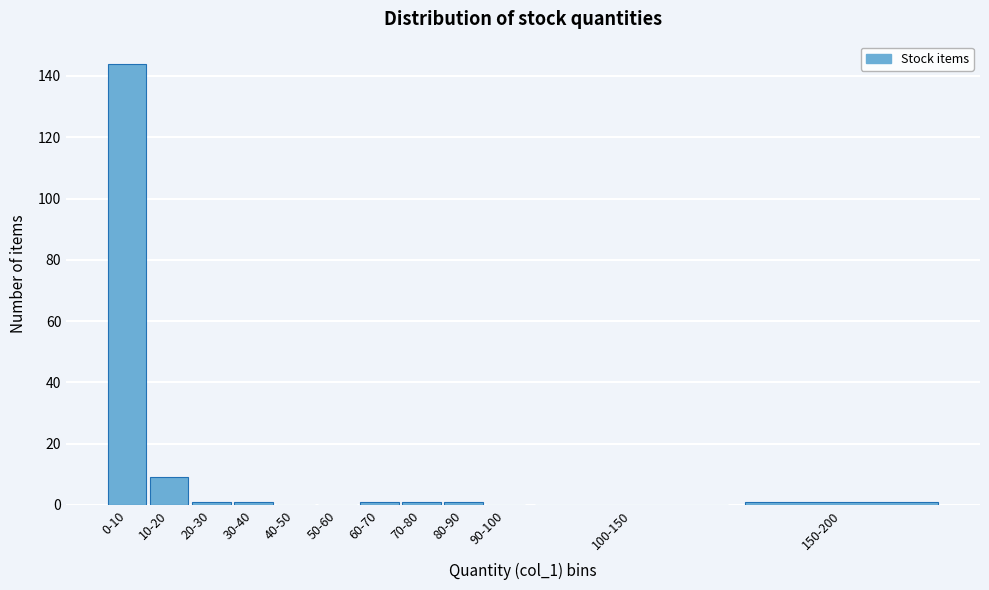

Reading left to right, what are all the values shown in this chart?

0-10=144	10-20=9	20-30=1	30-40=1	40-50=0	50-60=0	60-70=1	70-80=1	80-90=1	90-100=0	100-150=0	150-200=1